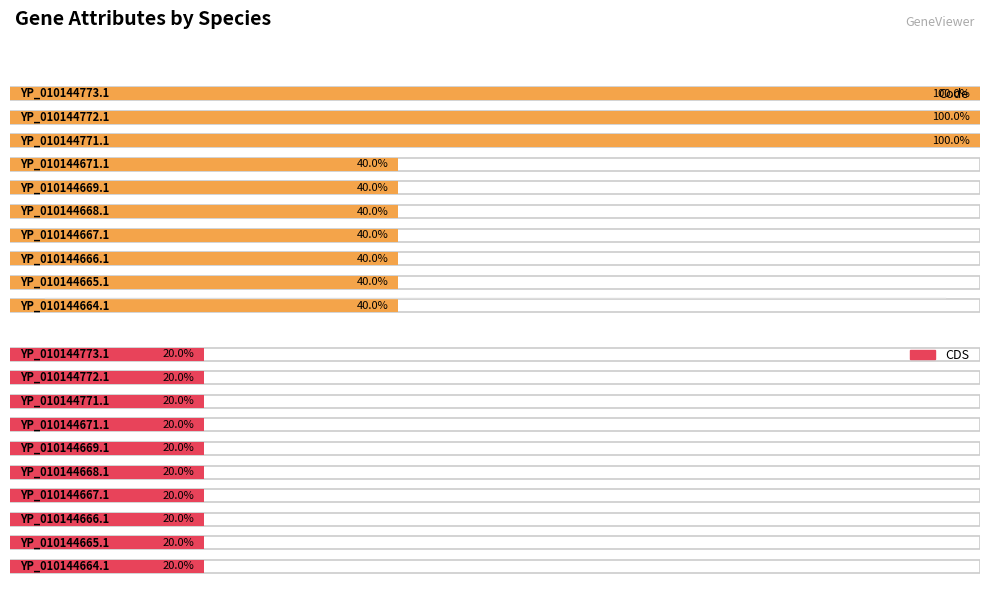

True or false: CDS has a value of 1 at YP_010144772.1.

True